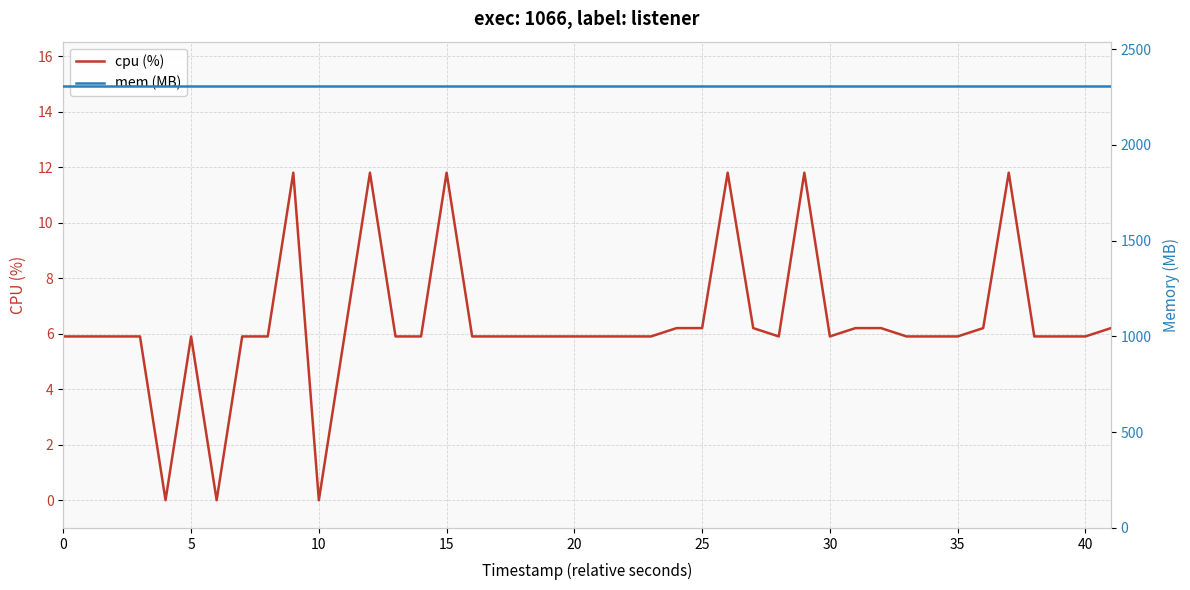

Rank the series by their maximum value, from highest to lowest.

mem (MB), cpu (%)